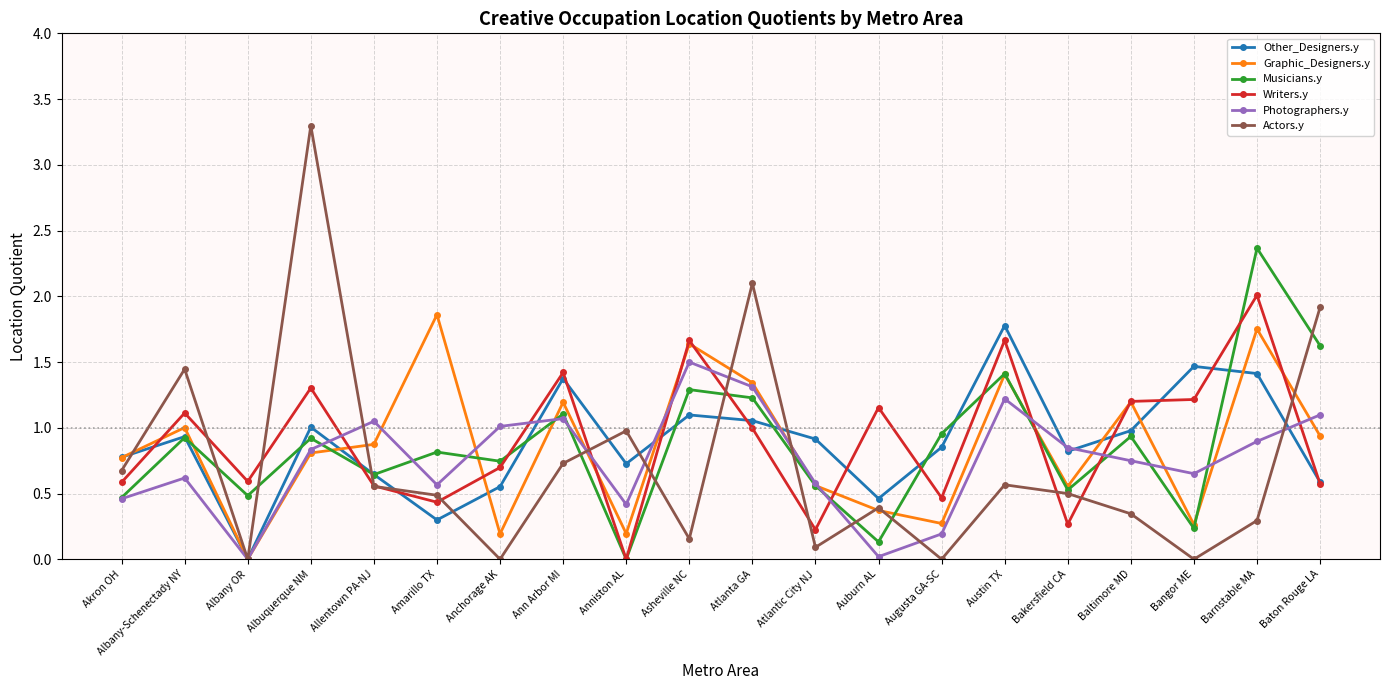

True or false: Photographers.y has a value of 0.8 at Bakersfield CA.

True